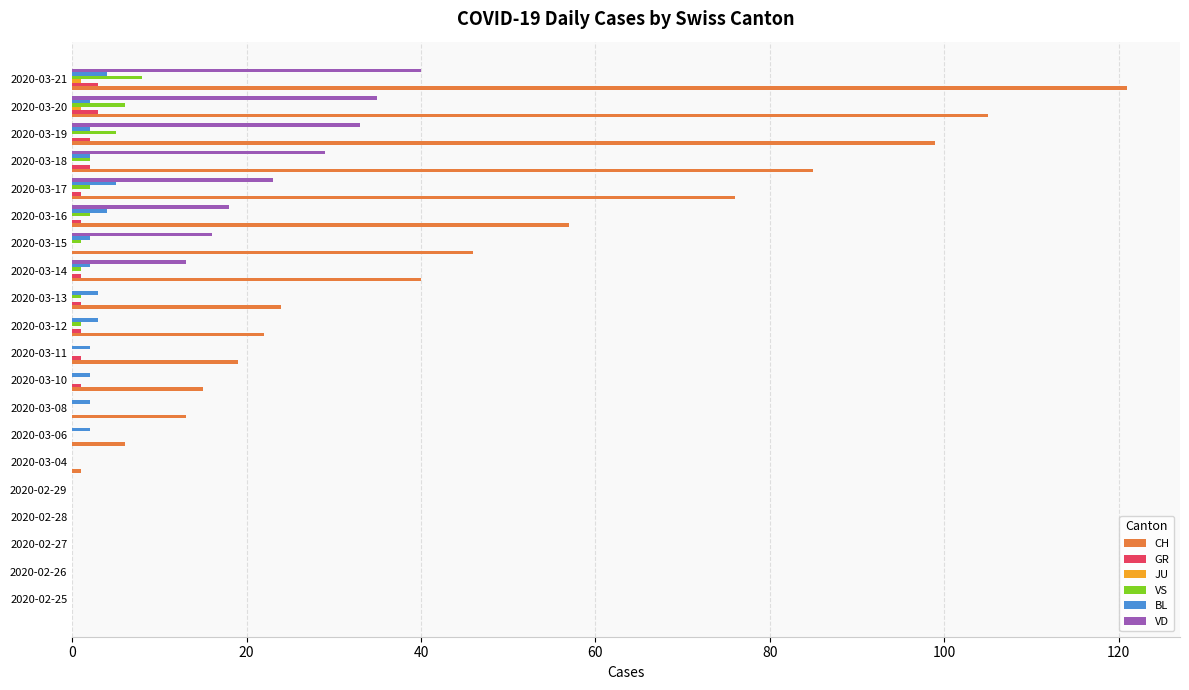

The value of CH at 2020-03-06 is 6. True or false?

True